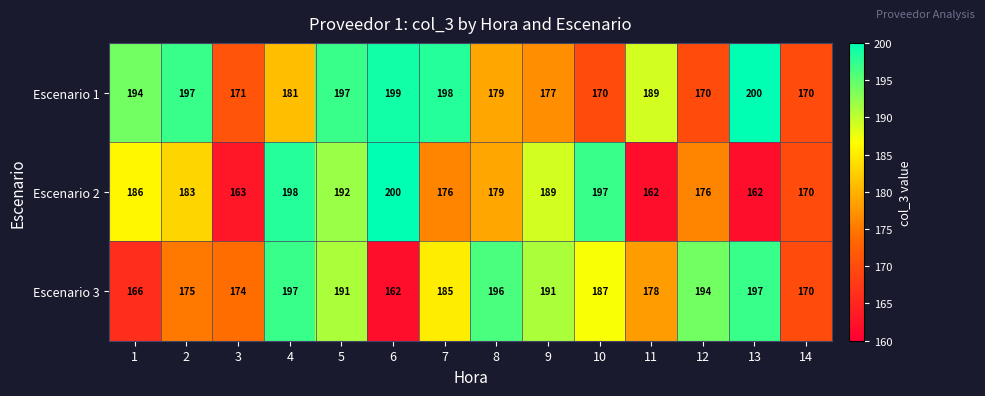

At 4, list the series in order from largest to smallest.

Escenario 2, Escenario 3, Escenario 1